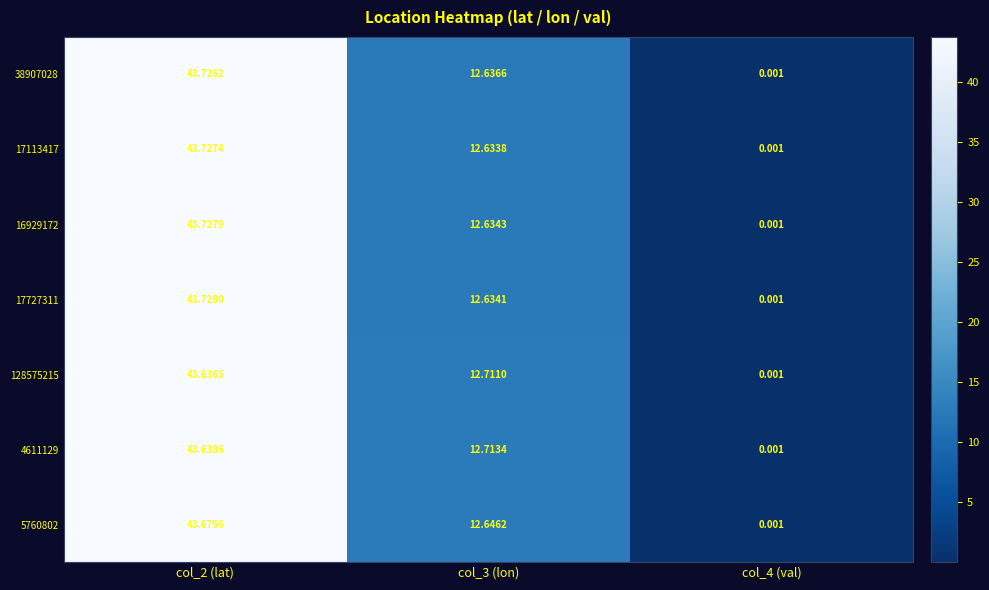

At how many categories does at least one series exceed 26?

1